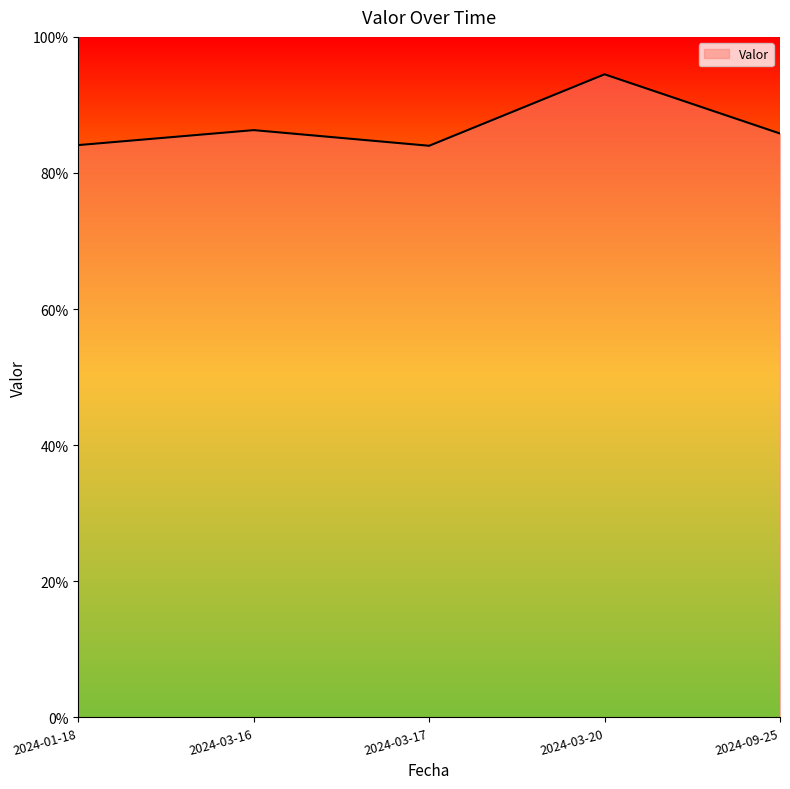

Approximately how many times larger is the value at 2024-03-16 compared to 2024-03-17?

1.0